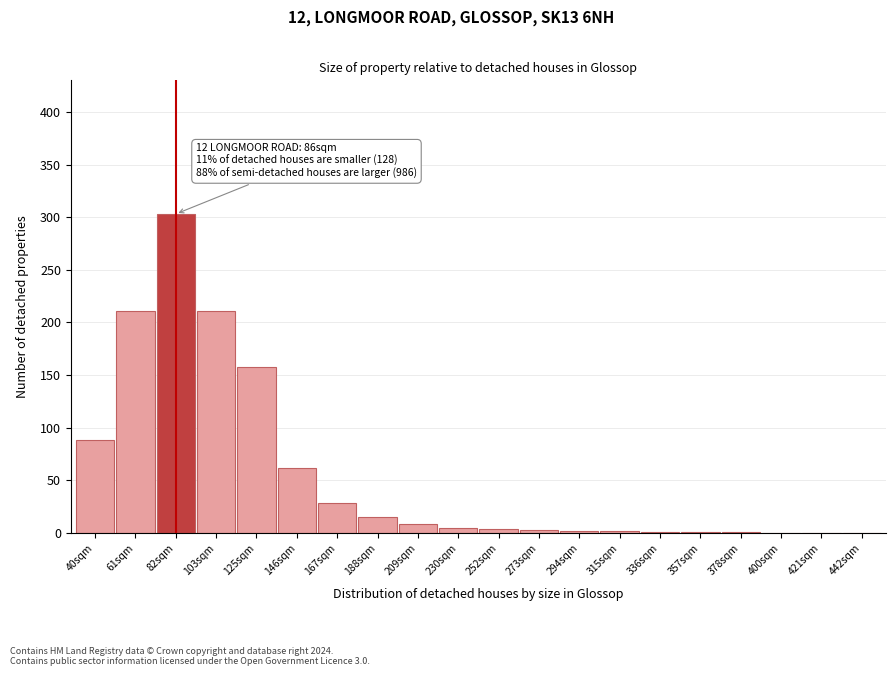

What is the sum of the values at 421sqm and 146sqm?

62